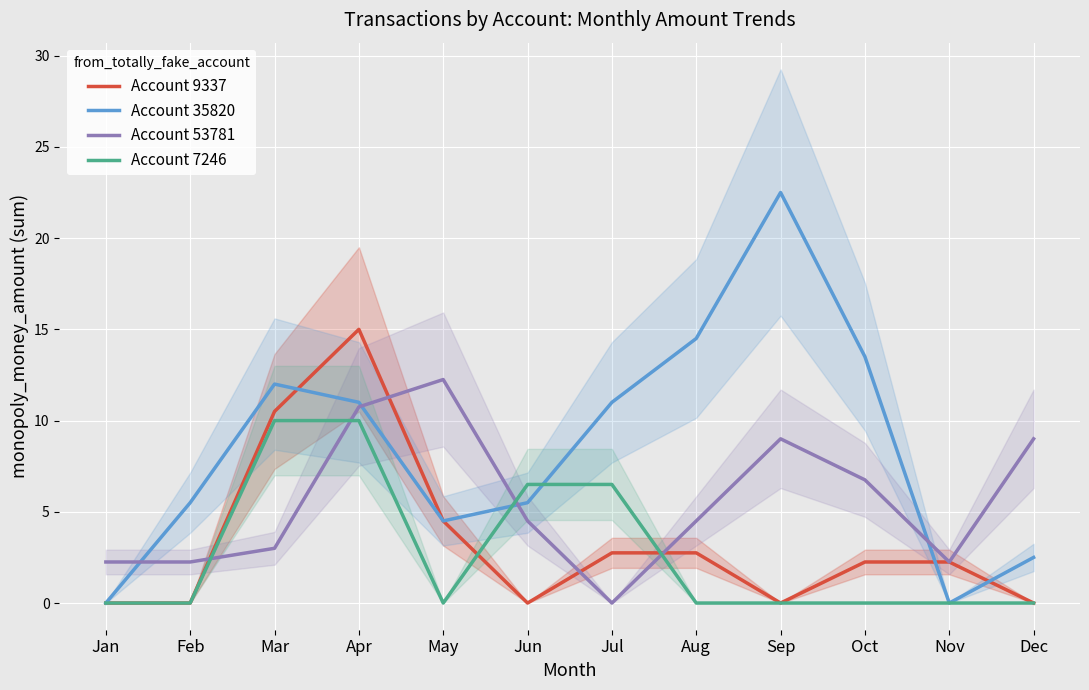

The value of Account 9337 at Apr is 15.0. True or false?

True